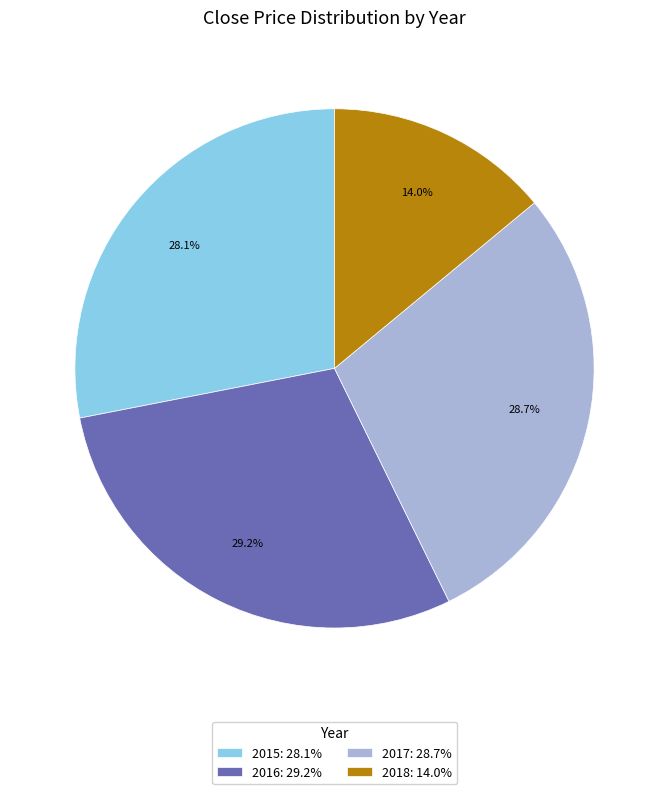

Does 2017: 28.7% represent more than half of the total?

No